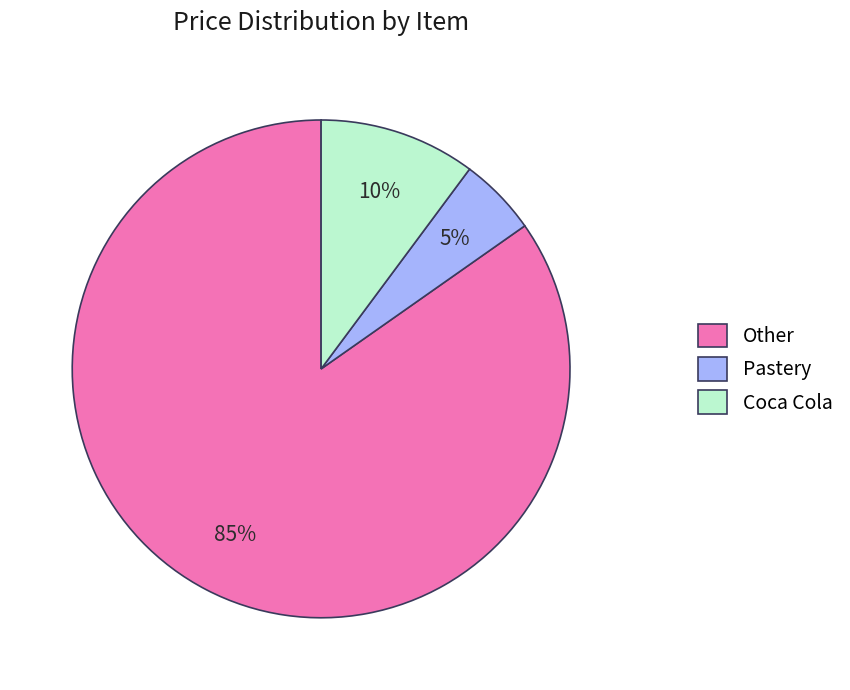

Is there a majority slice in this chart?

Yes